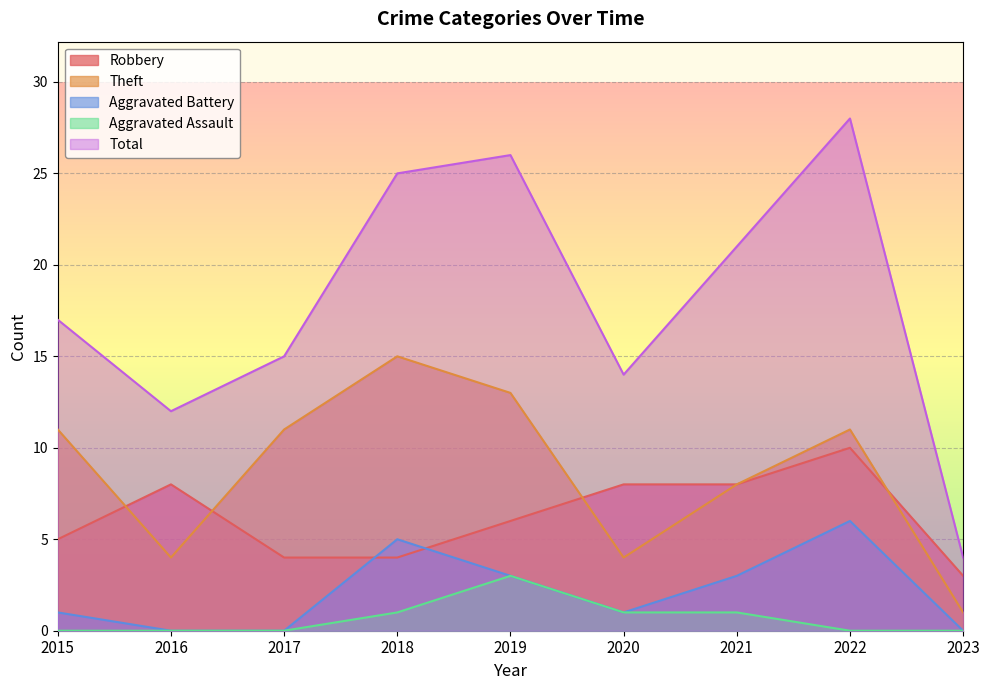

What is the greatest value displayed?

28